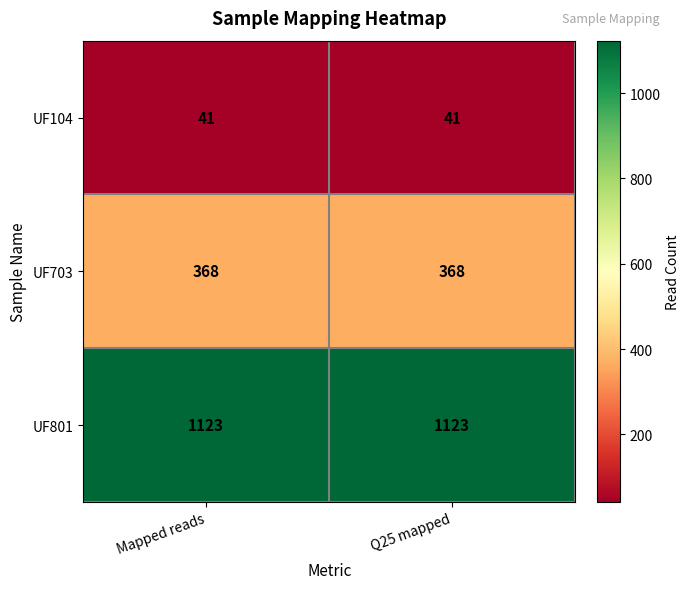

True or false: UF801 has a value of 694 at Q25 mapped.

False